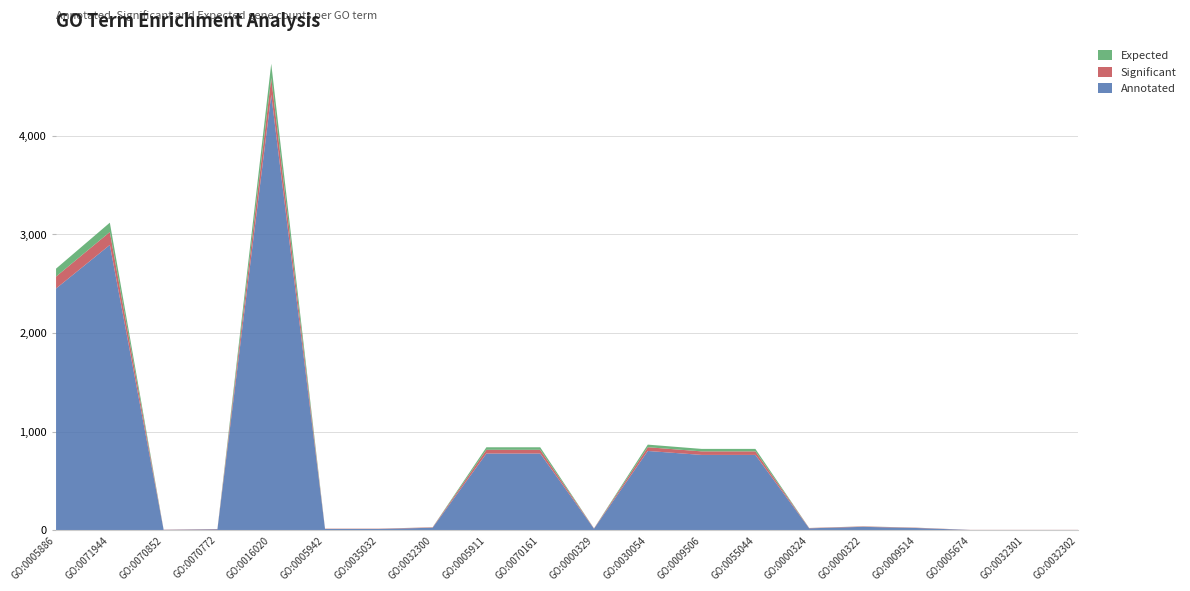

Reading left to right, list all the values displayed in this chart.

Expected: GO:0005886=80.4	GO:0071944=94.9	GO:0070852=0.1	GO:0070772=0.3	GO:0016020=144.9	GO:0005942=0.4	GO:0035032=0.4	GO:0032300=0.8	GO:0005911=25.5	GO:0070161=25.5	GO:0000329=0.5	GO:0030054=26.3	GO:0009506=25.0	GO:0055044=25.0	GO:0000324=0.6	GO:0000322=1.1	GO:0009514=0.7	GO:0005674=0.0	GO:0032301=0.0	GO:0032302=0.0
Significant: GO:0005886=121.0	GO:0071944=131.0	GO:0070852=2.0	GO:0070772=3.0	GO:0016020=170.0	GO:0005942=3.0	GO:0035032=3.0	GO:0032300=4.0	GO:0005911=38.0	GO:0070161=38.0	GO:0000329=3.0	GO:0030054=38.0	GO:0009506=36.0	GO:0055044=36.0	GO:0000324=3.0	GO:0000322=4.0	GO:0009514=3.0	GO:0005674=1.0	GO:0032301=1.0	GO:0032302=1.0
Annotated: GO:0005886=2452.0	GO:0071944=2894.0	GO:0070852=2.0	GO:0070772=8.0	GO:0016020=4418.0	GO:0005942=11.0	GO:0035032=11.0	GO:0032300=24.0	GO:0005911=777.0	GO:0070161=777.0	GO:0000329=14.0	GO:0030054=803.0	GO:0009506=763.0	GO:0055044=763.0	GO:0000324=18.0	GO:0000322=33.0	GO:0009514=21.0	GO:0005674=1.0	GO:0032301=1.0	GO:0032302=1.0